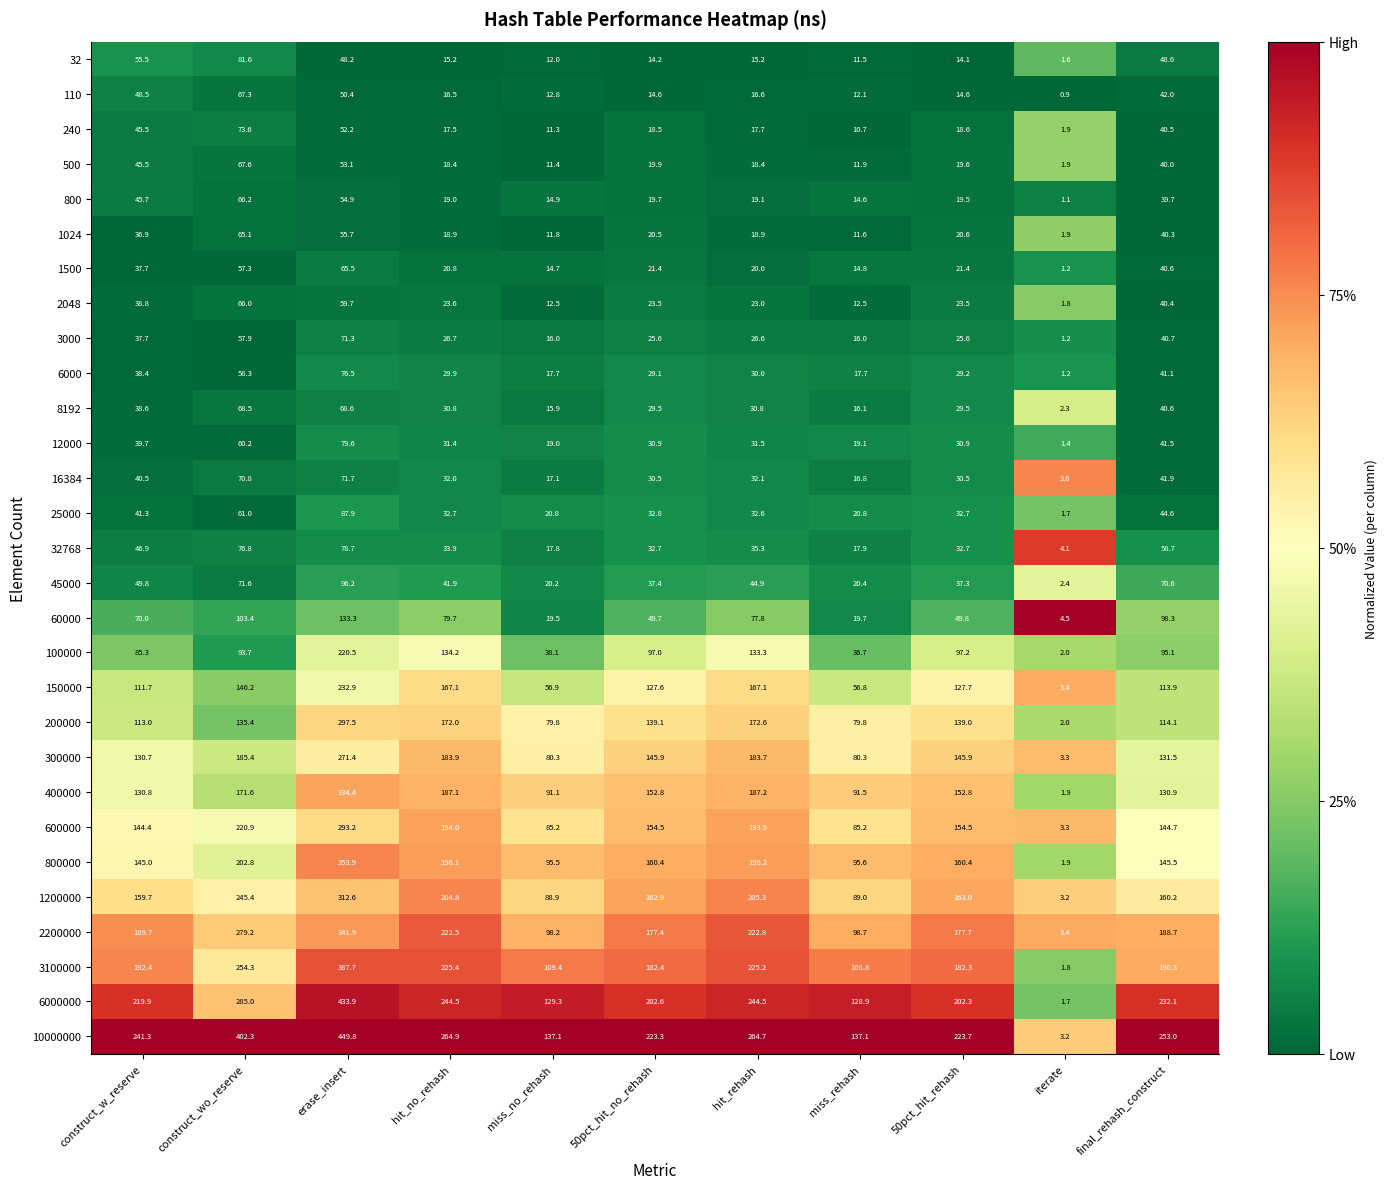

Is it true that 1024 equals 55.7 at erase_insert?

True